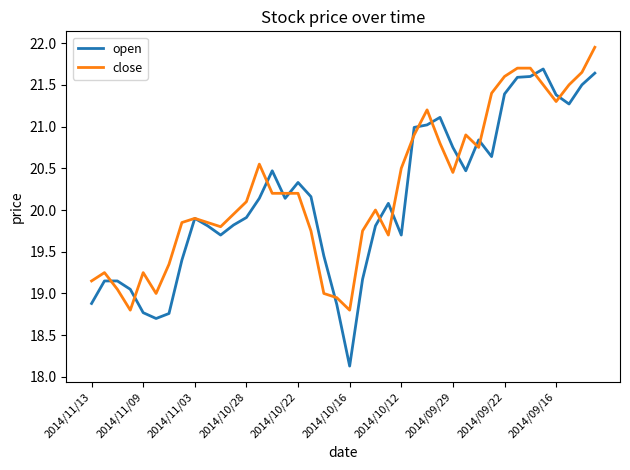

What is the lowest value of the close series?

18.8